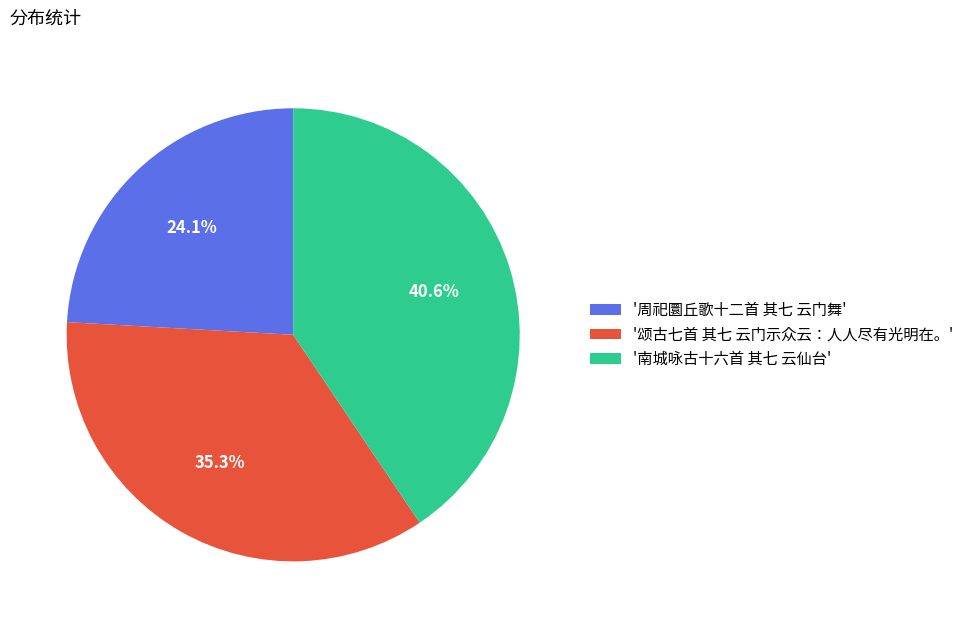

Is the sum of '颂古七首 其七 云门示众云：人人尽有光明在。' and '周祀圜丘歌十二首 其七 云门舞' greater than half?

Yes